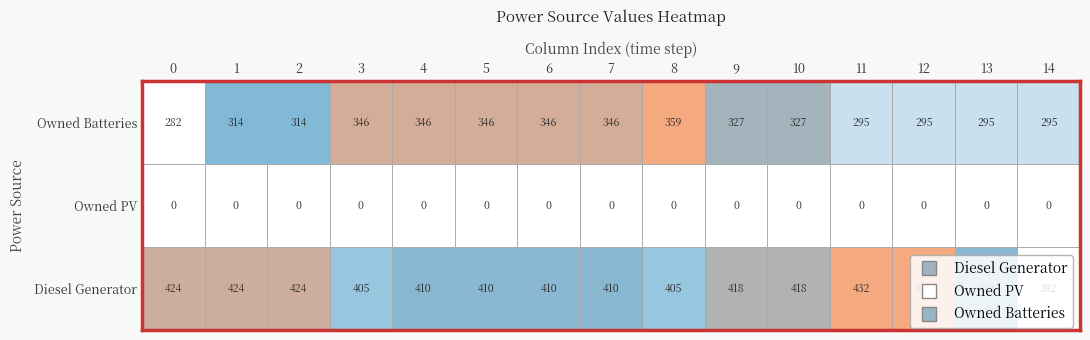

Reading left to right, list all the values displayed in this chart.

Diesel Generator: 0=424	1=424	2=424	3=405	4=410	5=410	6=410	7=410	8=405	9=418	10=418	11=432	12=432	13=410	14=392
Owned PV: 0=0	1=0	2=0	3=0	4=0	5=0	6=0	7=0	8=0	9=0	10=0	11=0	12=0	13=0	14=0
Owned Batteries: 0=282	1=314	2=314	3=346	4=346	5=346	6=346	7=346	8=359	9=327	10=327	11=295	12=295	13=295	14=295